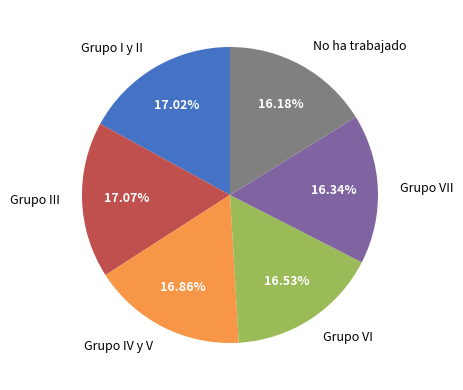

Does any single category account for the majority?

No